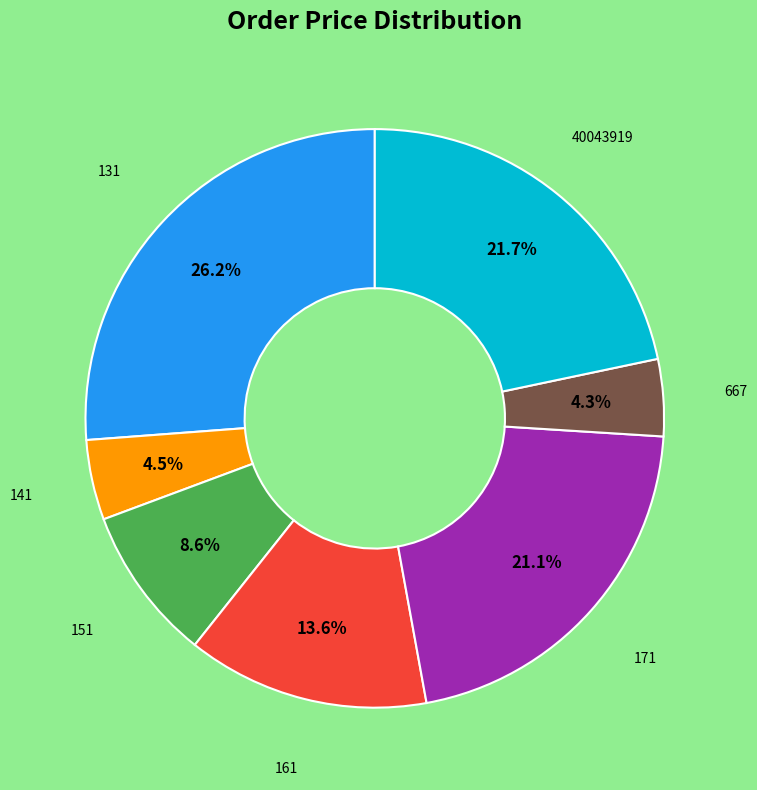

To the nearest percent, what is the average slice percentage?

14%